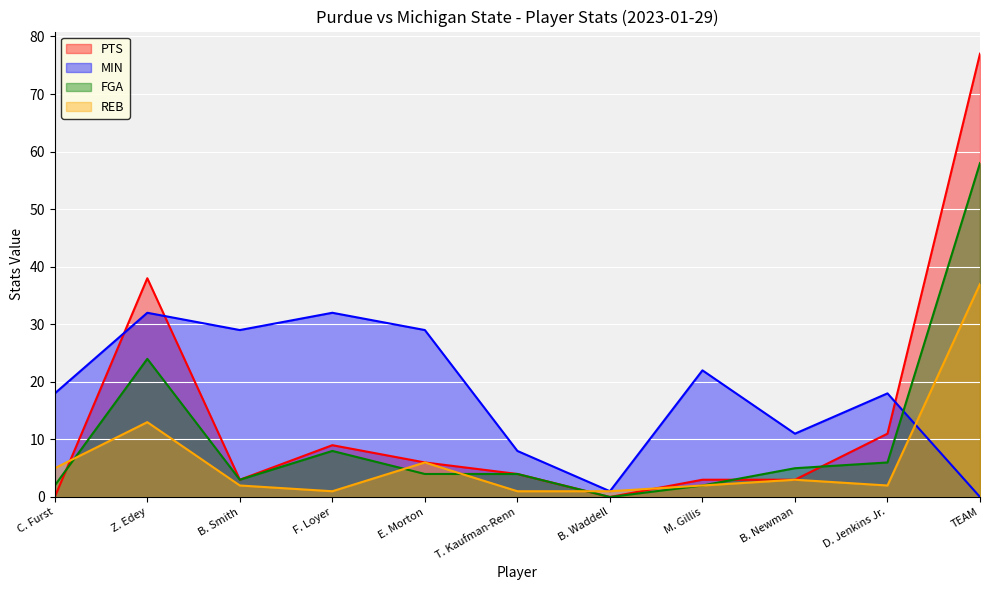

What is the total value across all series at B. Smith?

37